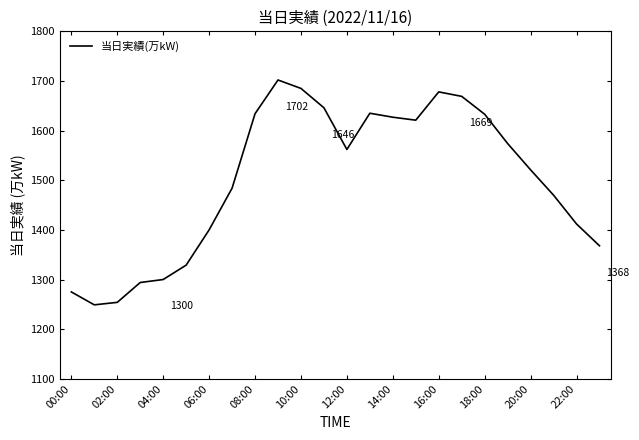

What is the maximum value shown in the chart?

1702